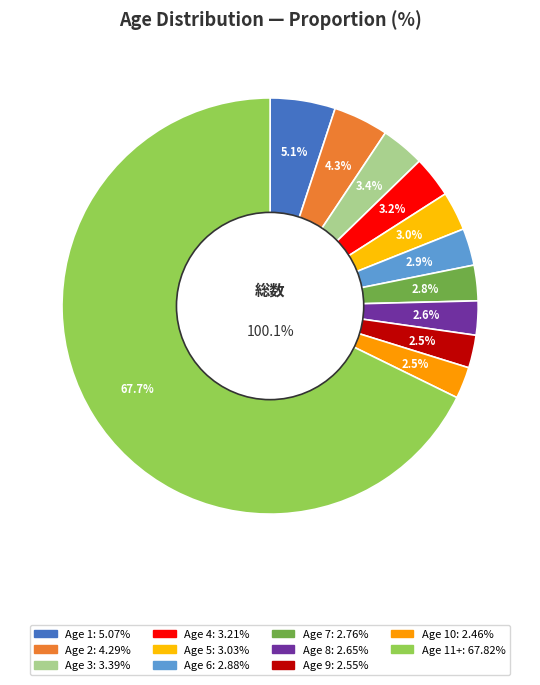

Count the number of slices in the pie.

11